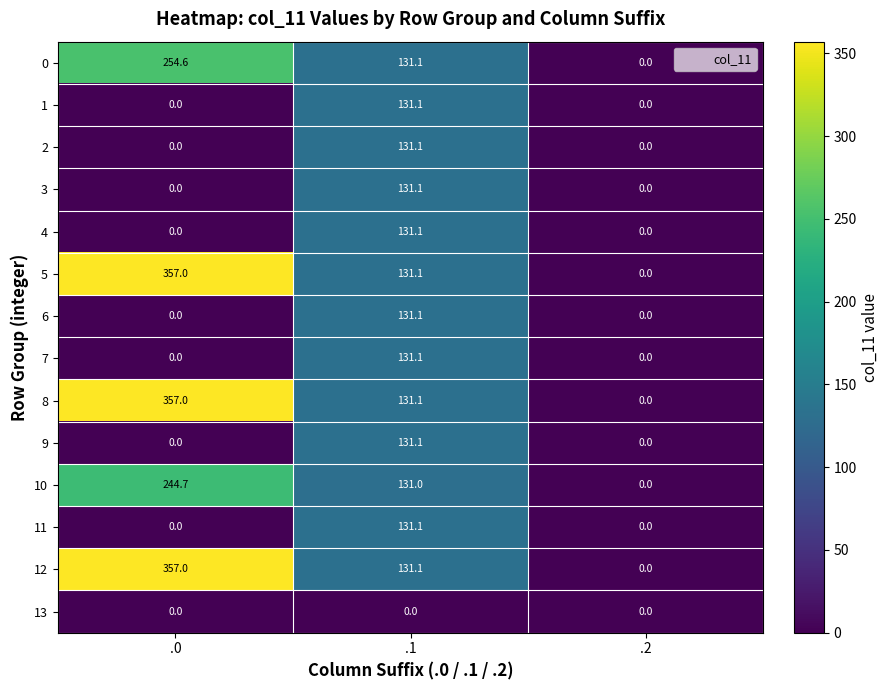

The value of 0 at .0 is 254.6. True or false?

True